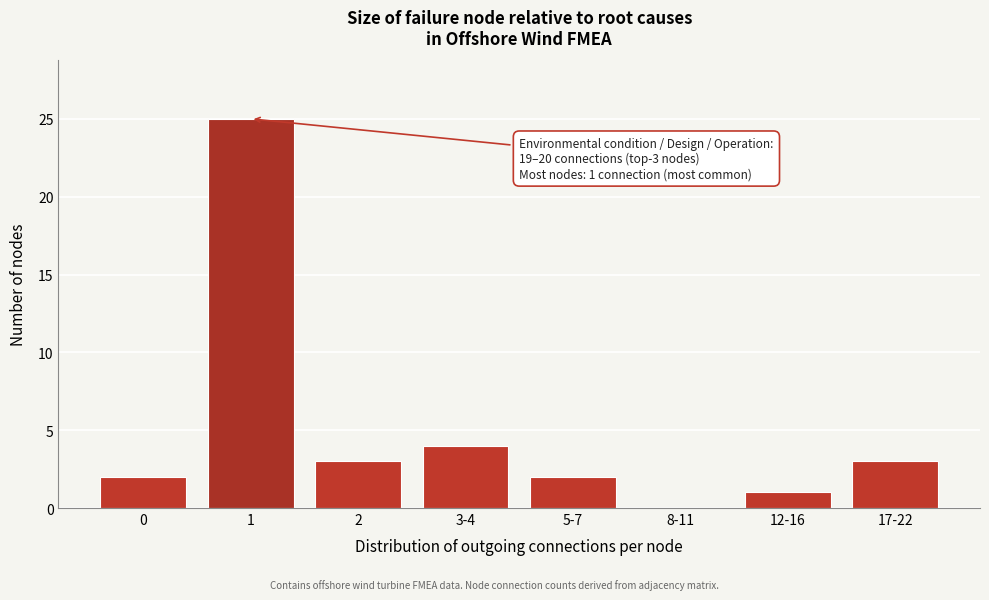

Reading left to right, extract all data points from this chart.

0=2	1=25	2=3	3-4=4	5-7=2	8-11=0	12-16=1	17-22=3